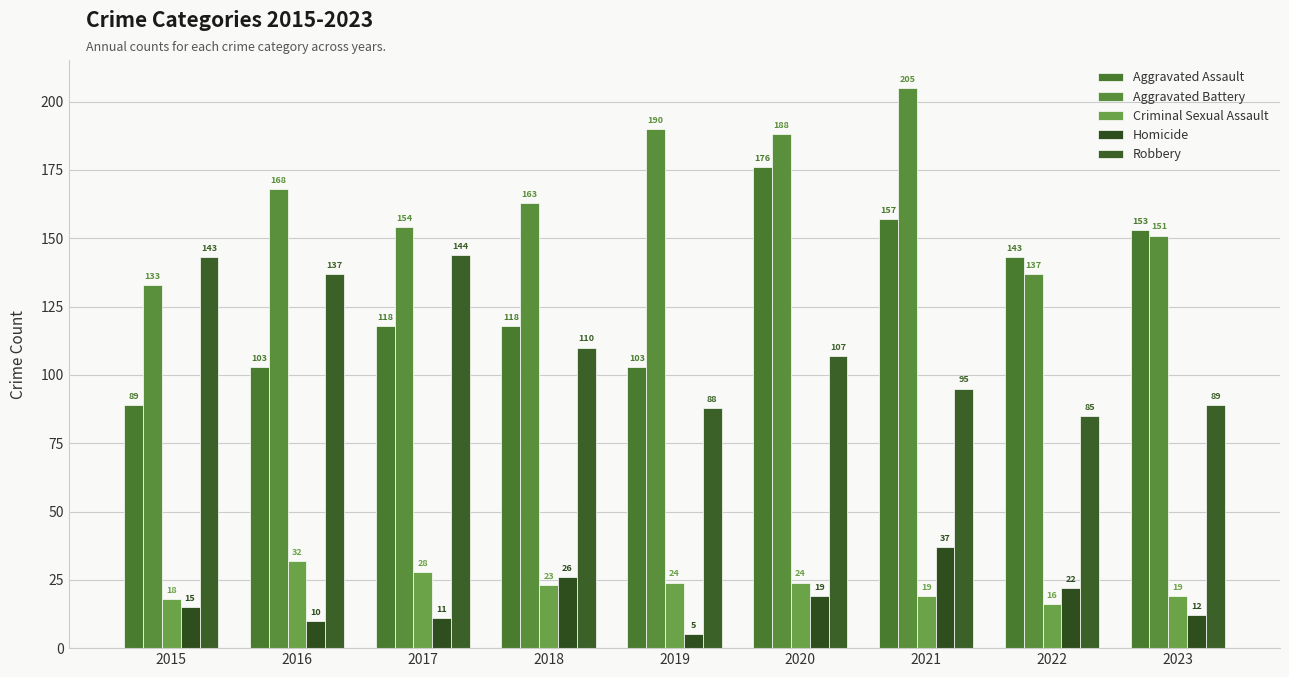

At 2022, list the series in order from smallest to largest.

Criminal Sexual Assault, Homicide, Robbery, Aggravated Battery, Aggravated Assault